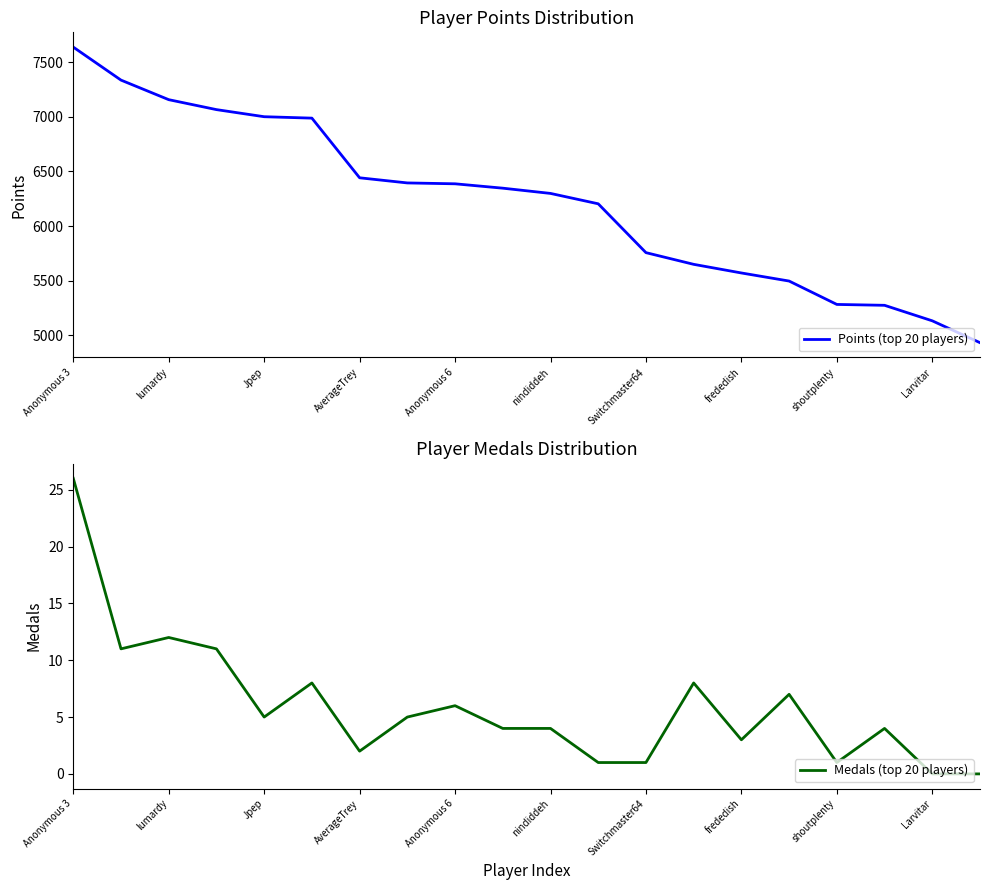

At which category is the sum across all series the highest?

Anonymous 3